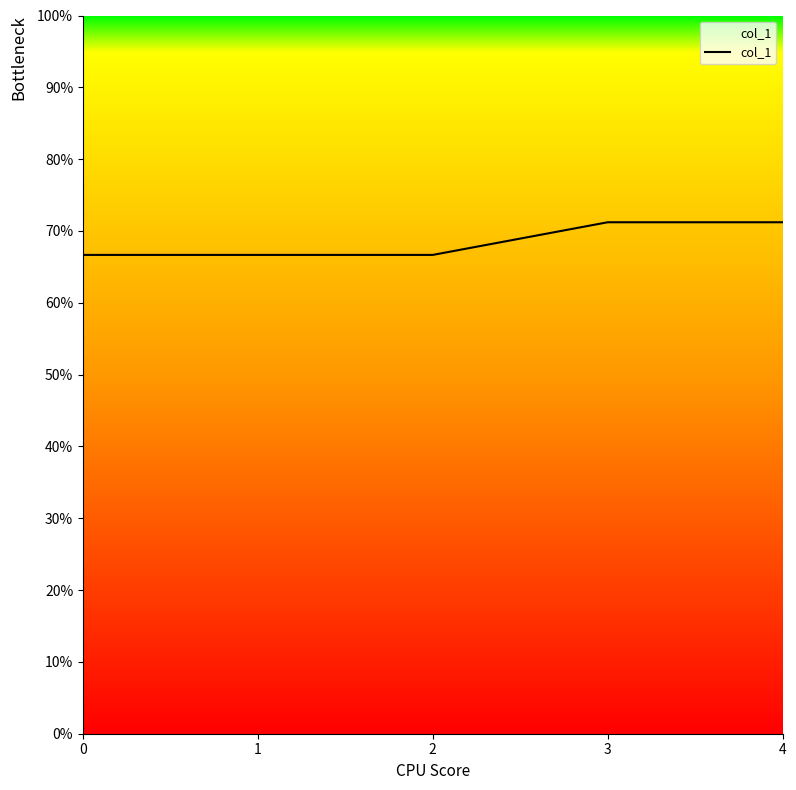

List the labels in order of value, smallest first.

0, 1, 2, 3, 4